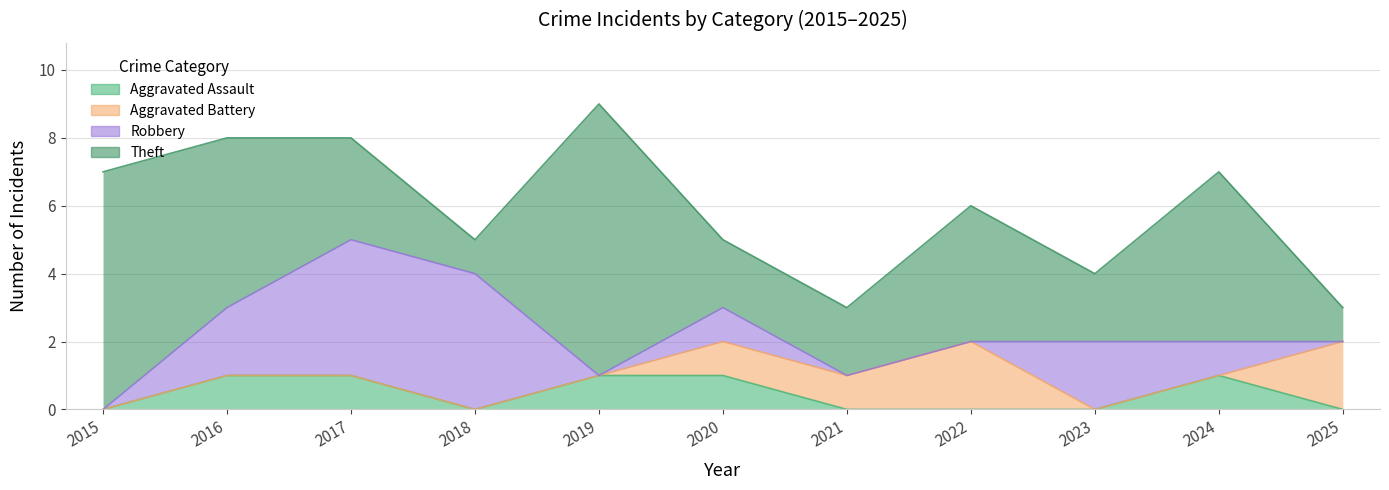

Which series has the widest spread of values?

Theft